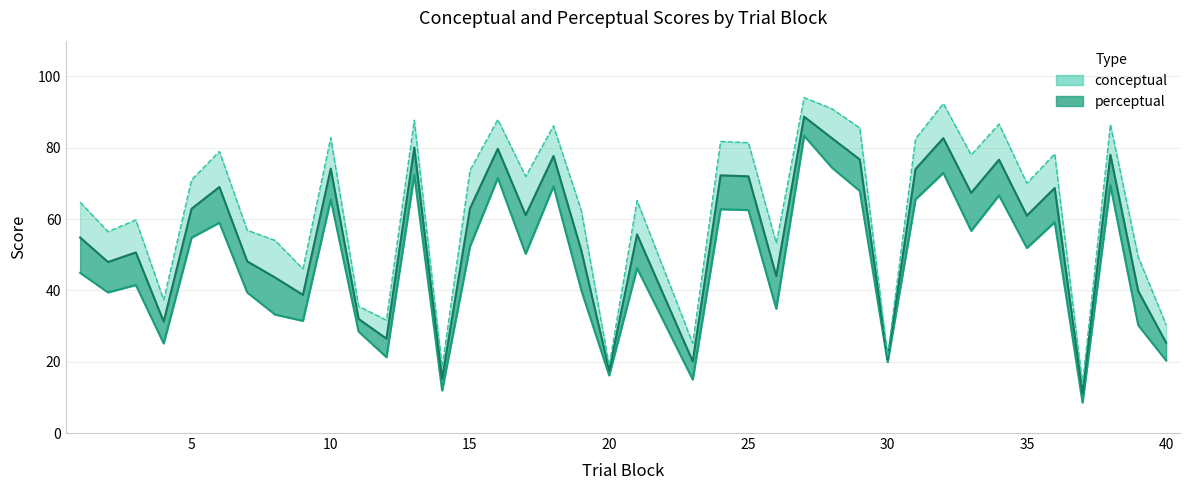

What is the difference between the conceptual values at 17 and 10?

15.2